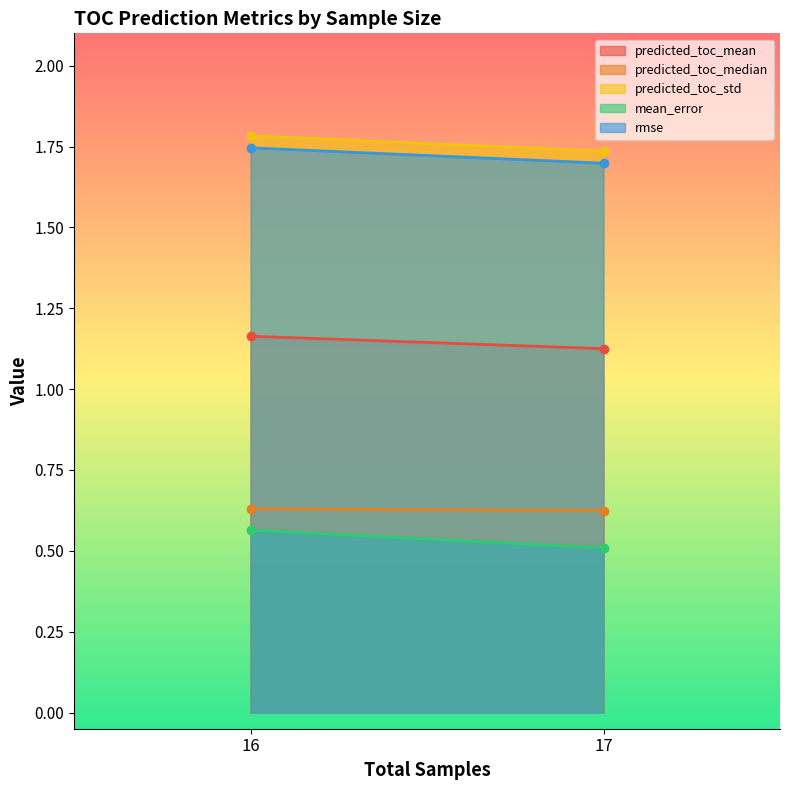

What is the maximum value shown in the chart?

1.8